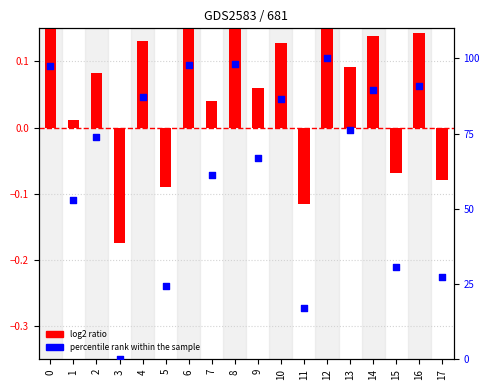

Which series has the largest Y range (max minus min)?

percentile rank within the sample